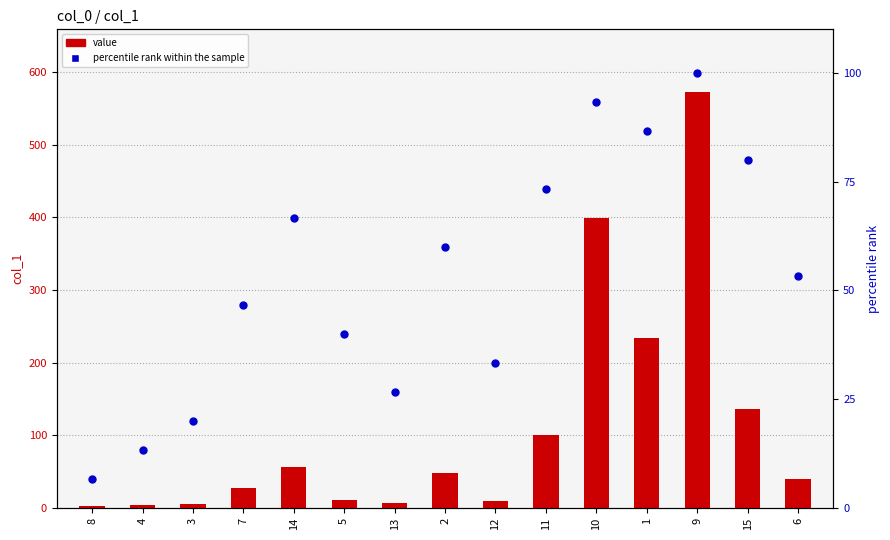

What is the total value across all series at 3?

25.4